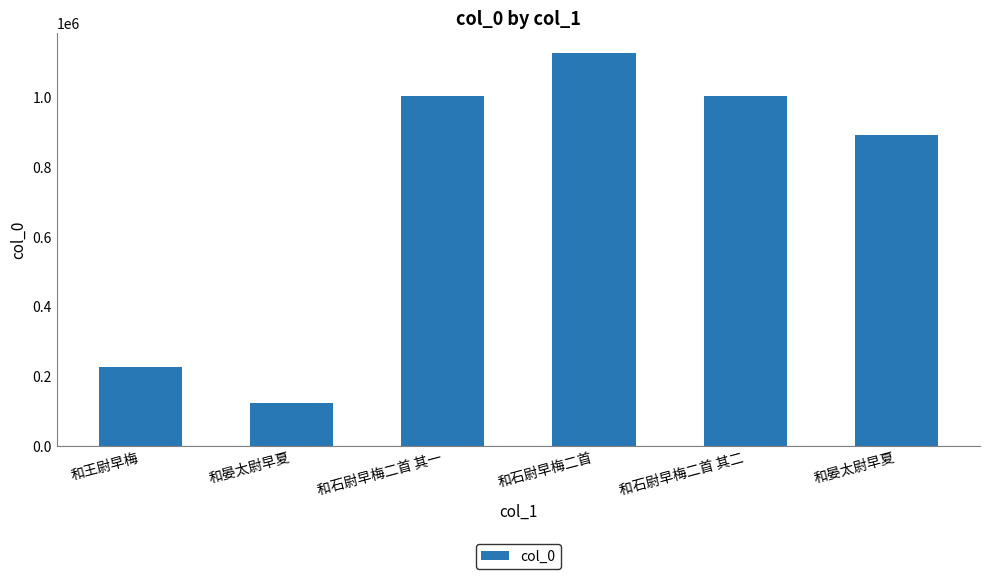

List the labels in order of value, largest first.

和石尉早梅二首, 和石尉早梅二首 其一, 和石尉早梅二首 其二, 和晏太尉早夏, 和王尉早梅, 和晏太尉早夏